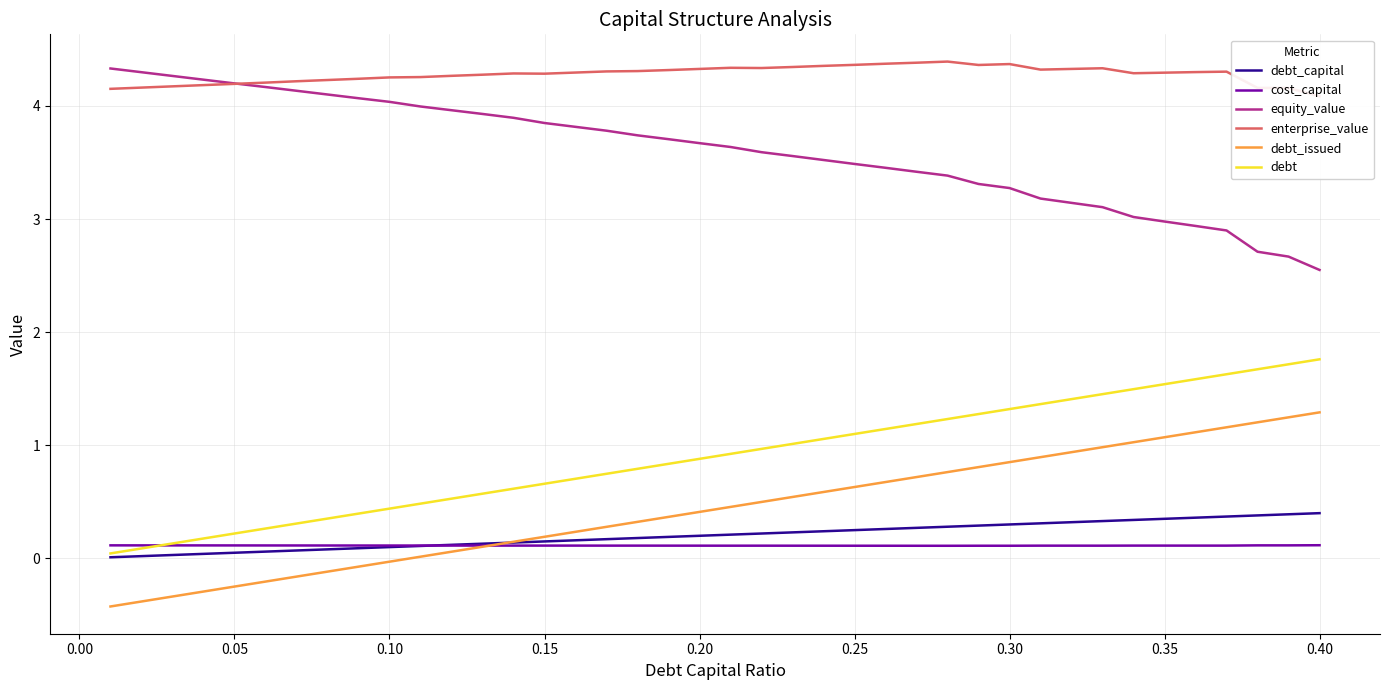

How many distinct data groups are displayed?

6